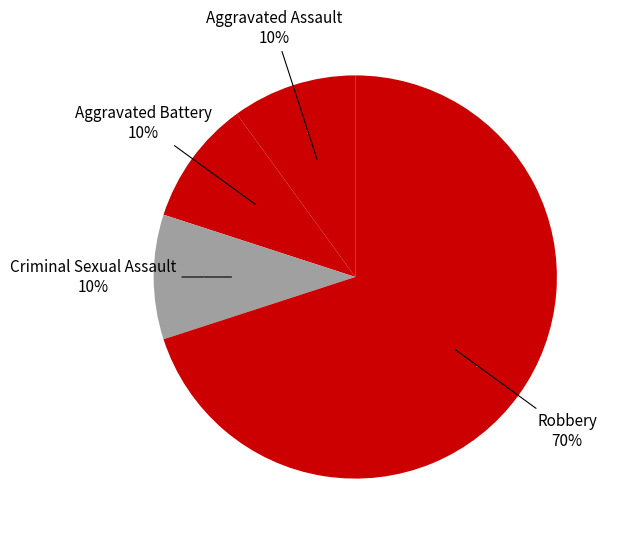

Do Aggravated Battery and Aggravated Assault together represent more than half of the pie?

No